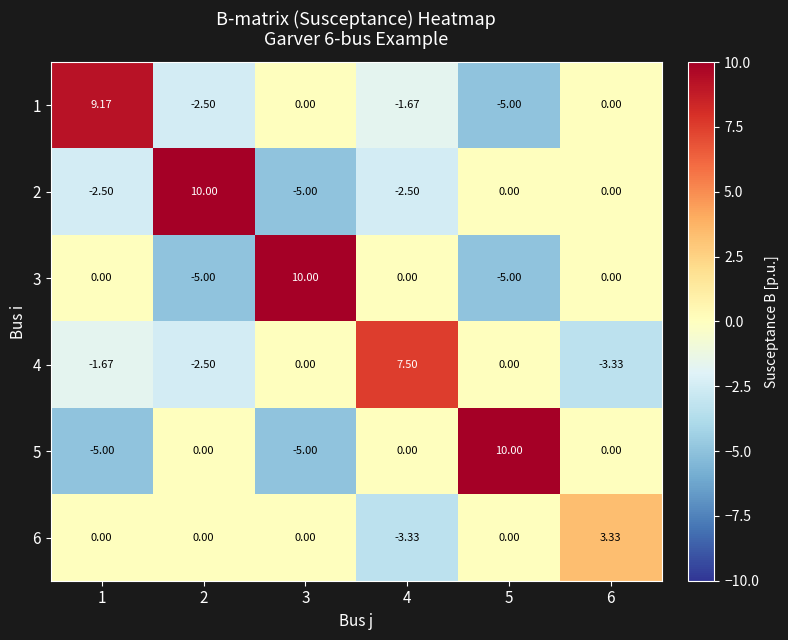

Is the value of 1 at 4 greater than the value of 6 at 2?

No